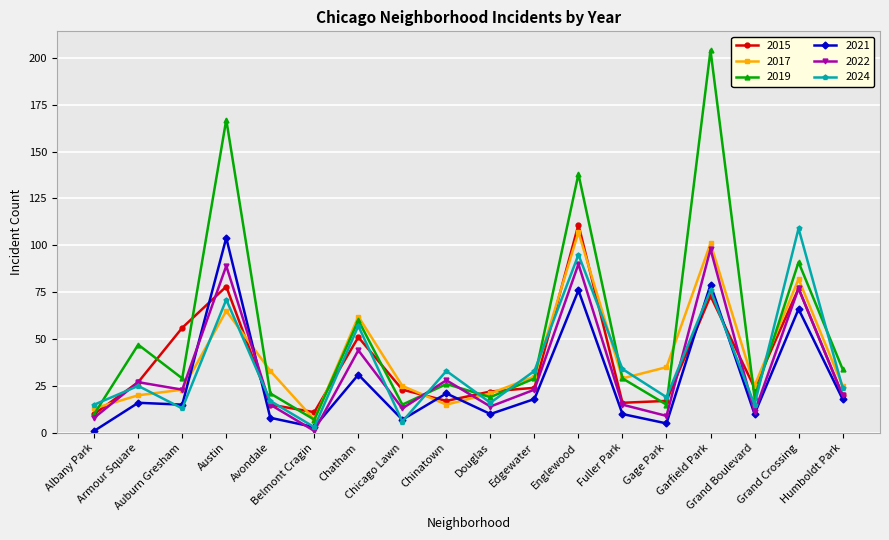

In 2021, how many points are lower than both neighbors (excluding endpoints)?

6